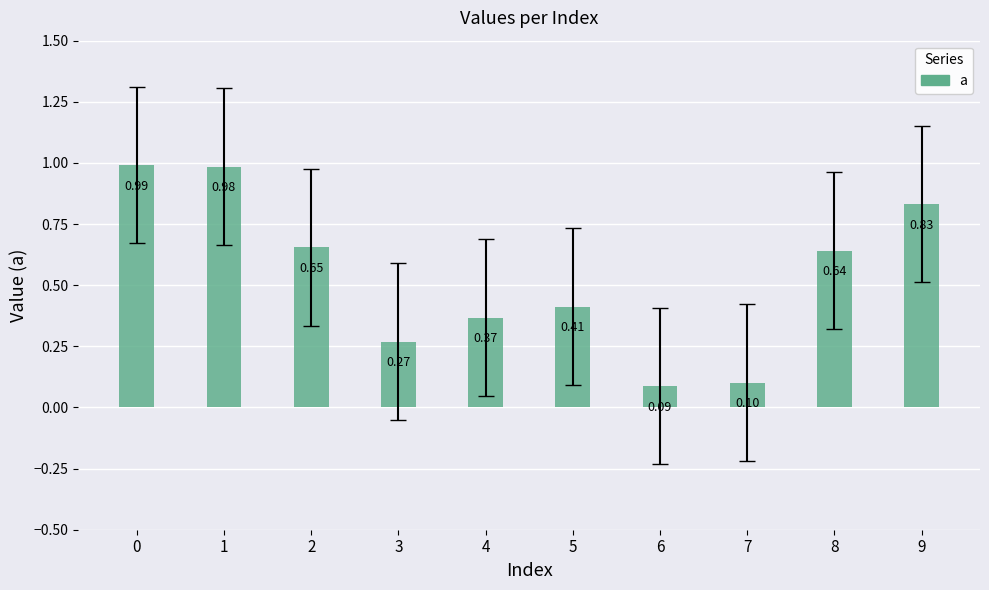

Are the bars grouped side by side (vs. stacked)?

No